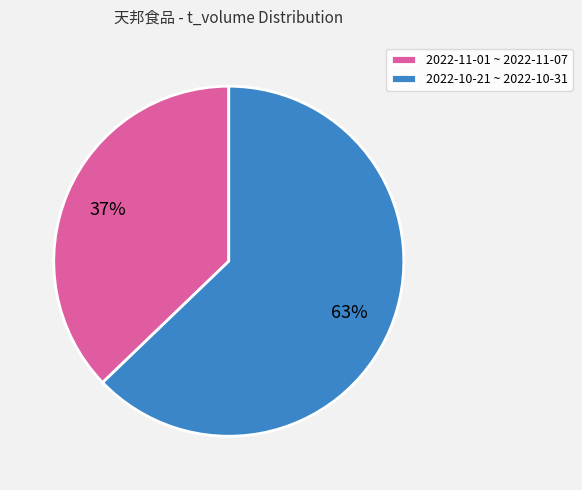

The 2022-10-21 ~ 2022-10-31 slice represents 63% of the pie. True or false?

True